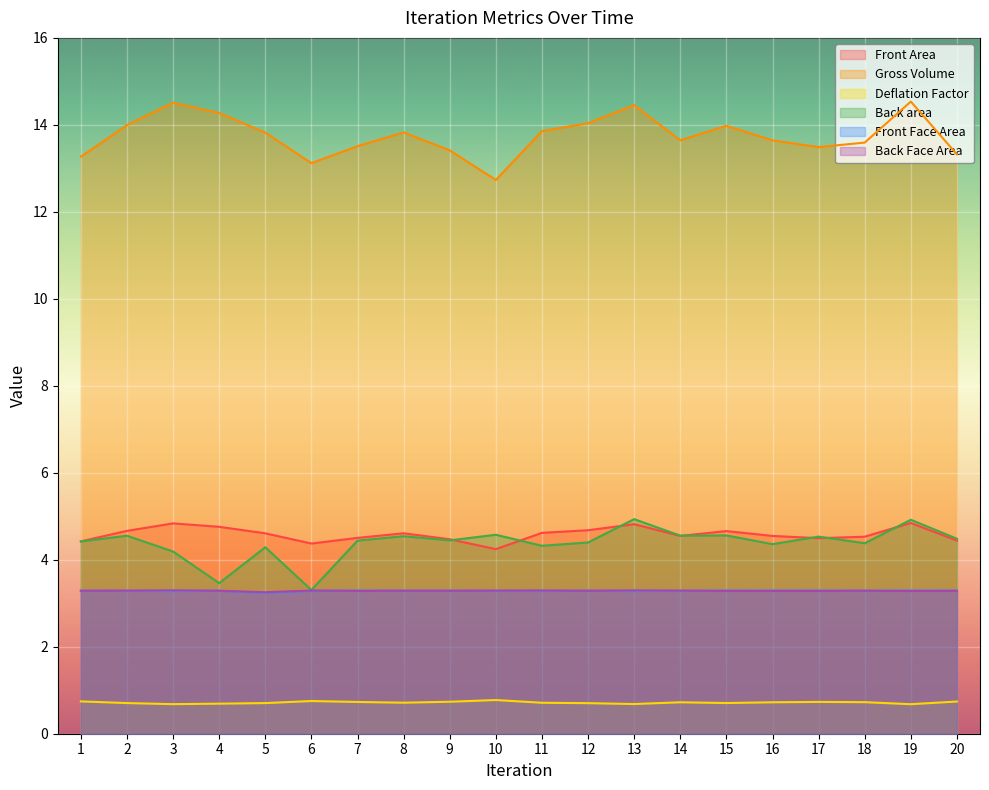

The value of Back area at 20 is 4.5. True or false?

True